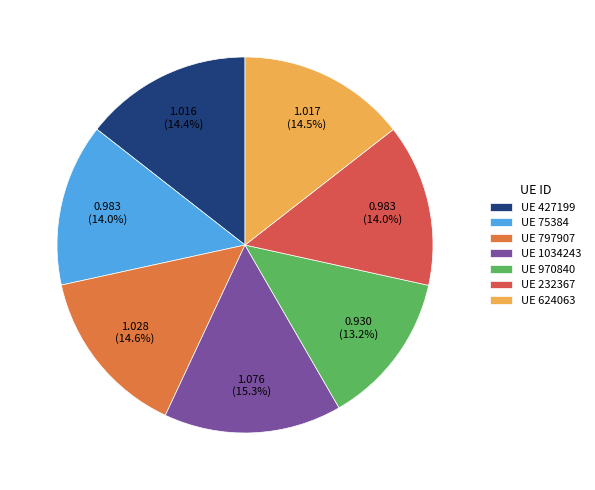

Between UE 970840 and UE 1034243, which is larger?

UE 1034243